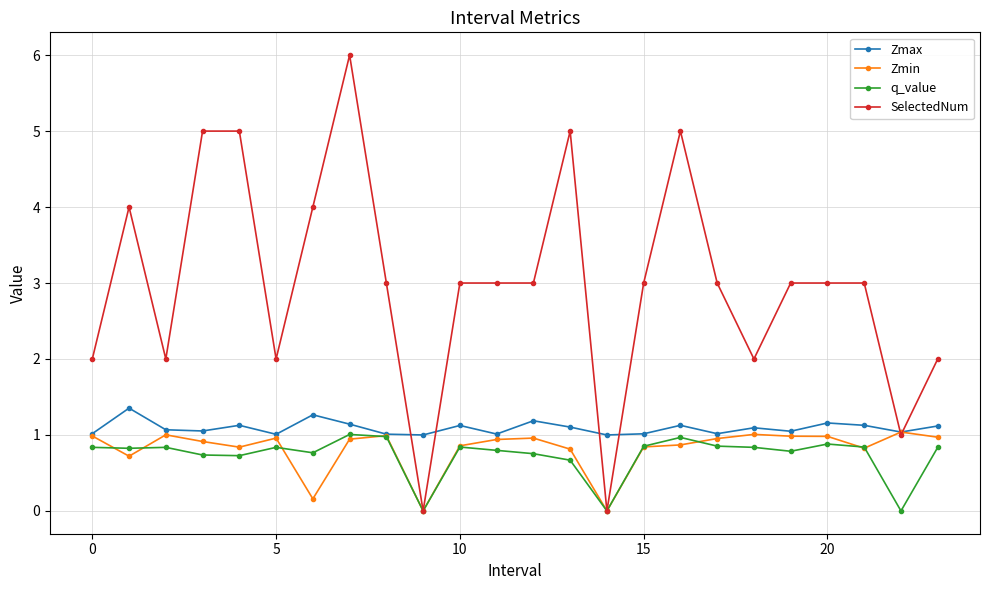

What is the greatest value displayed?

6.0